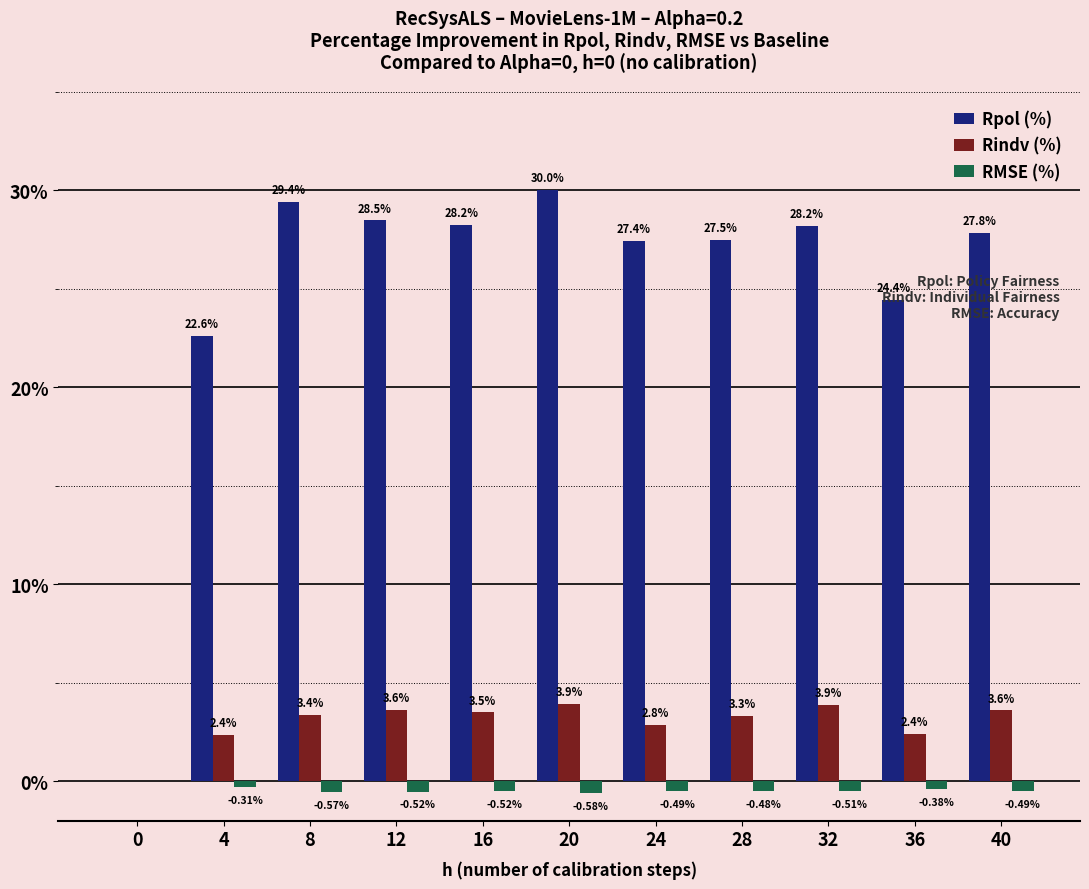

What is the sum of the RMSE (%) values at 32 and 4?

-0.8